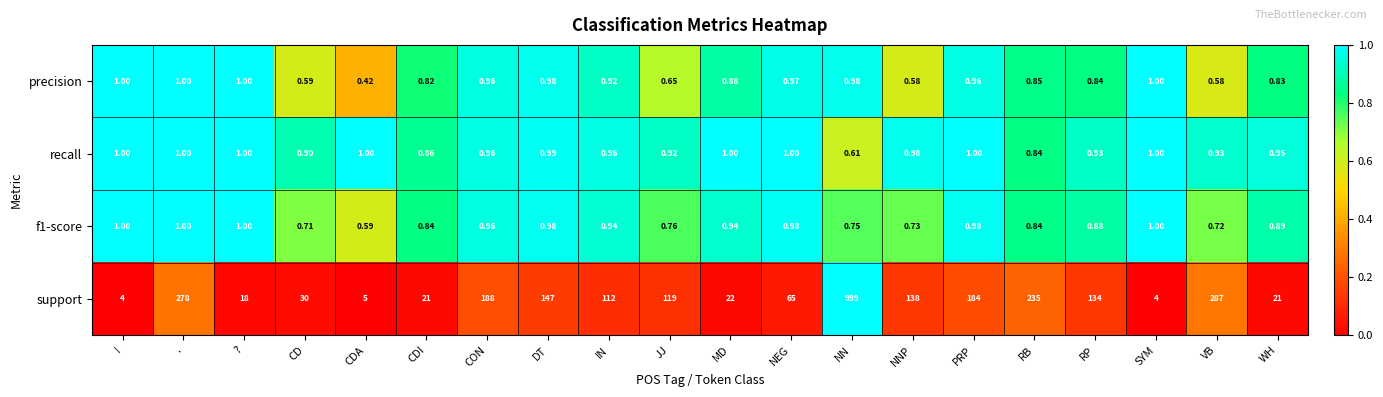

What is the total value across all series at CDA?

7.0